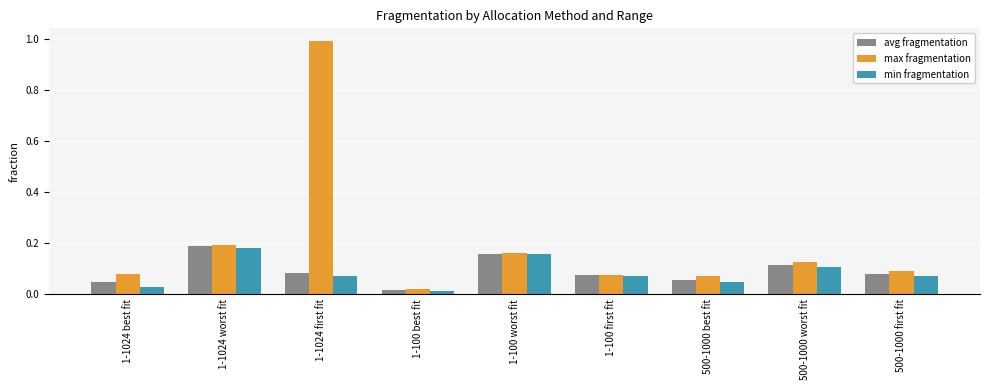

At how many categories does at least one series exceed 0?

9